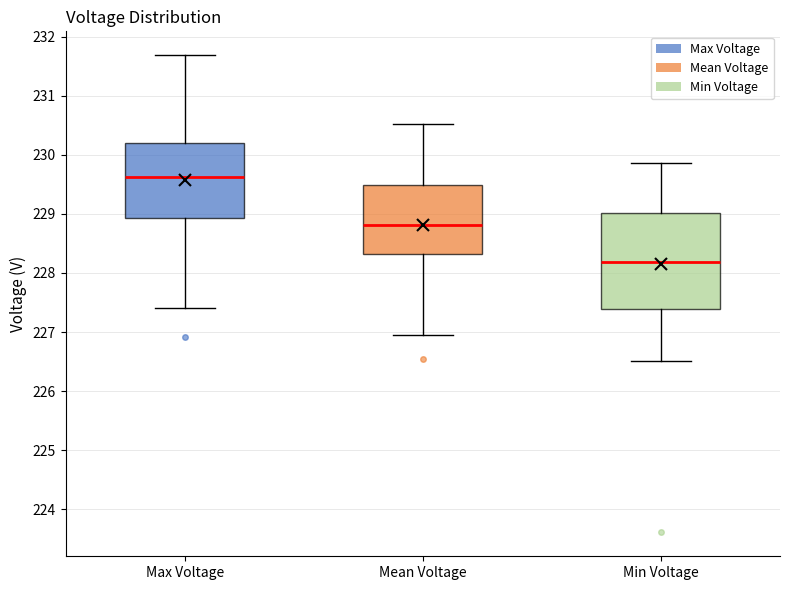

Reading left to right, transcribe this box plot: for each box, give where its median line is, the range the box spans, and where its two whiskers end, as read against the y-axis. The values are not printed on the chart, so give them approximately, as read against the axis.

Max Voltage: median 229.6, box 228.9 to 230.2, whiskers 227.4 to 231.7
Mean Voltage: median 228.8, box 228.3 to 229.5, whiskers 226.9 to 230.5
Min Voltage: median 228.2, box 227.4 to 229.0, whiskers 226.5 to 229.9